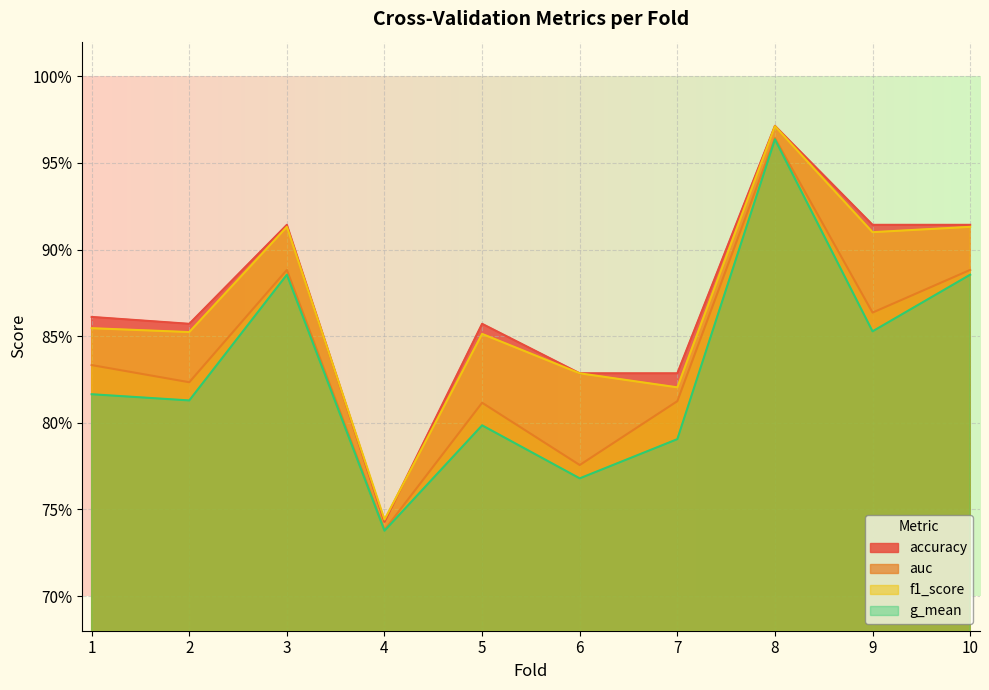

True or false: accuracy and auc intersect in this chart.

False